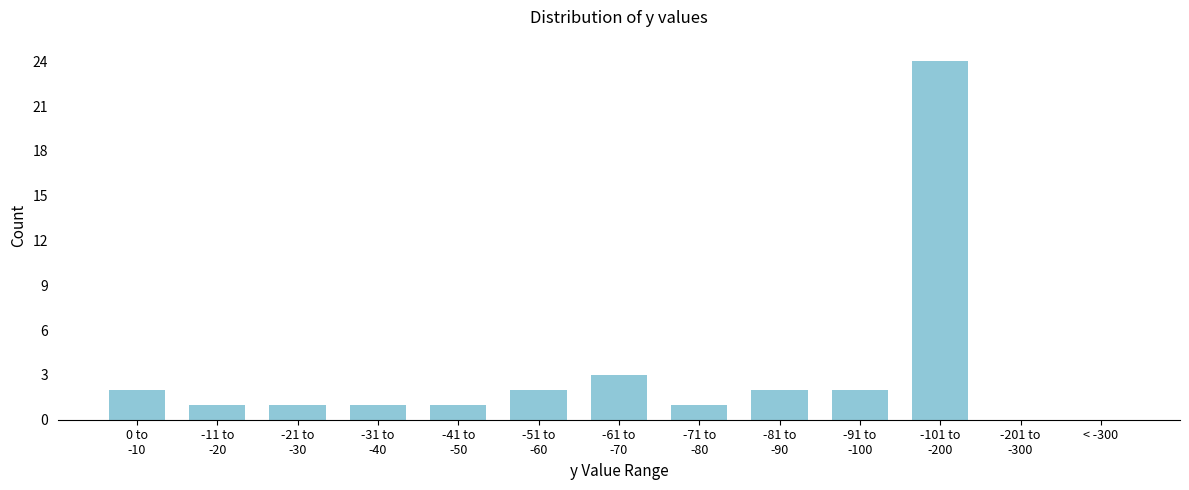

What is the greatest value displayed?

24